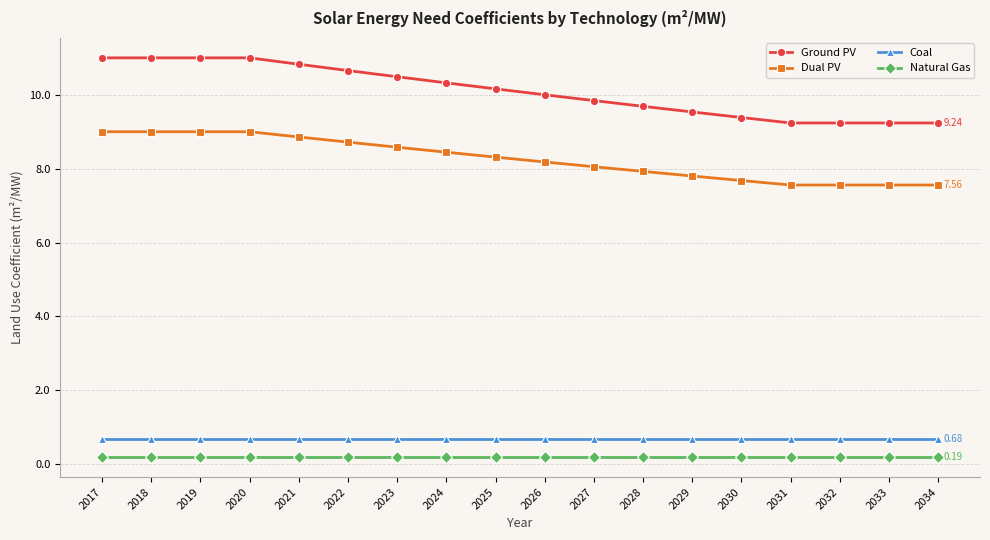

Is it true that Dual PV equals 9.0 at 2020?

True